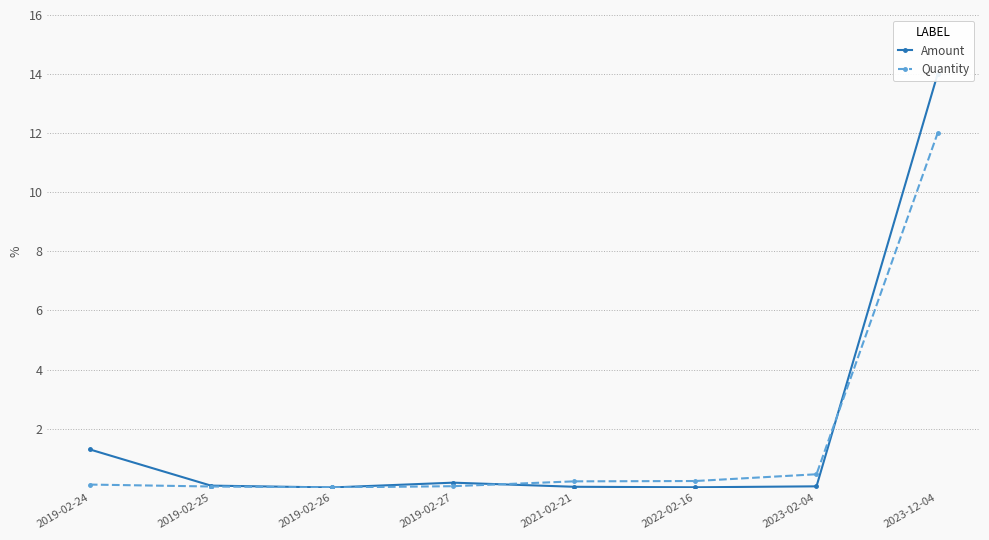

Where is the first local minimum for Amount?

2019-02-26